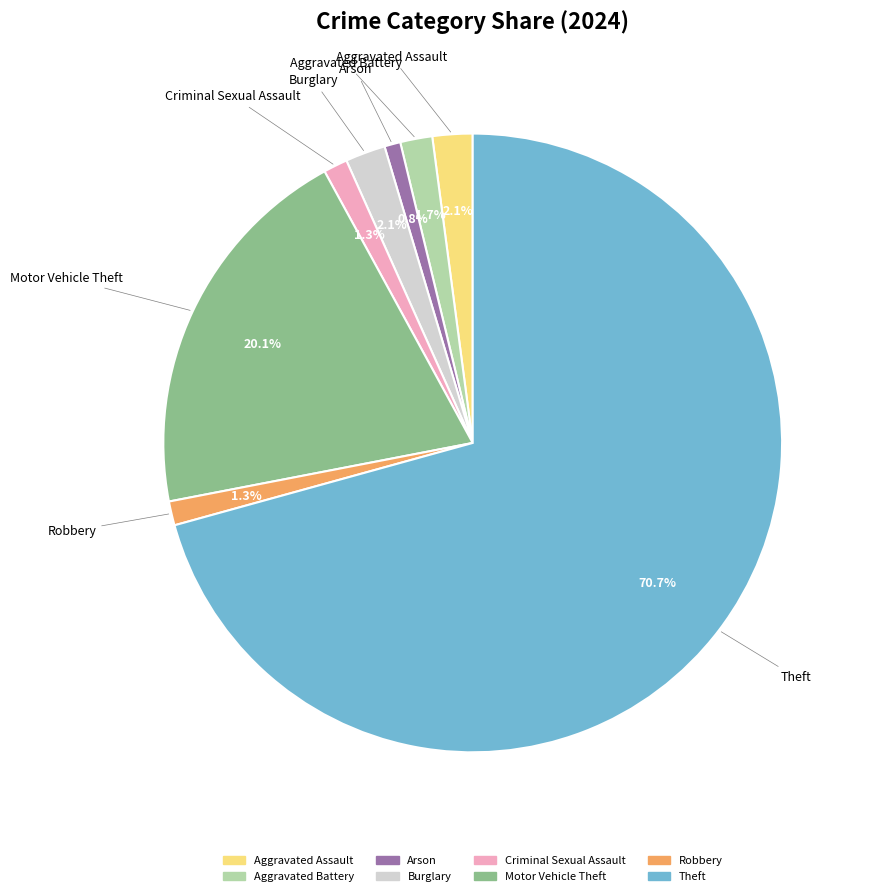

Is there a majority slice in this chart?

Yes